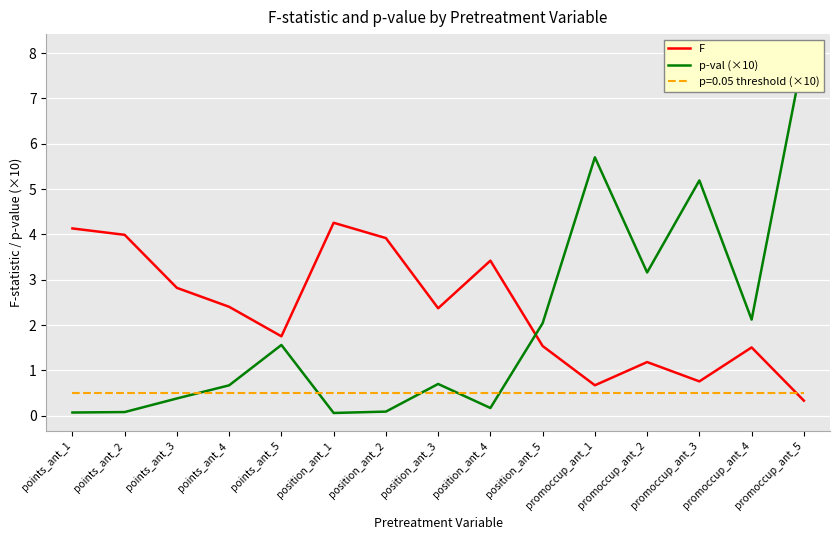

What is the difference between the highest and lowest values at points_ant_1?

4.1